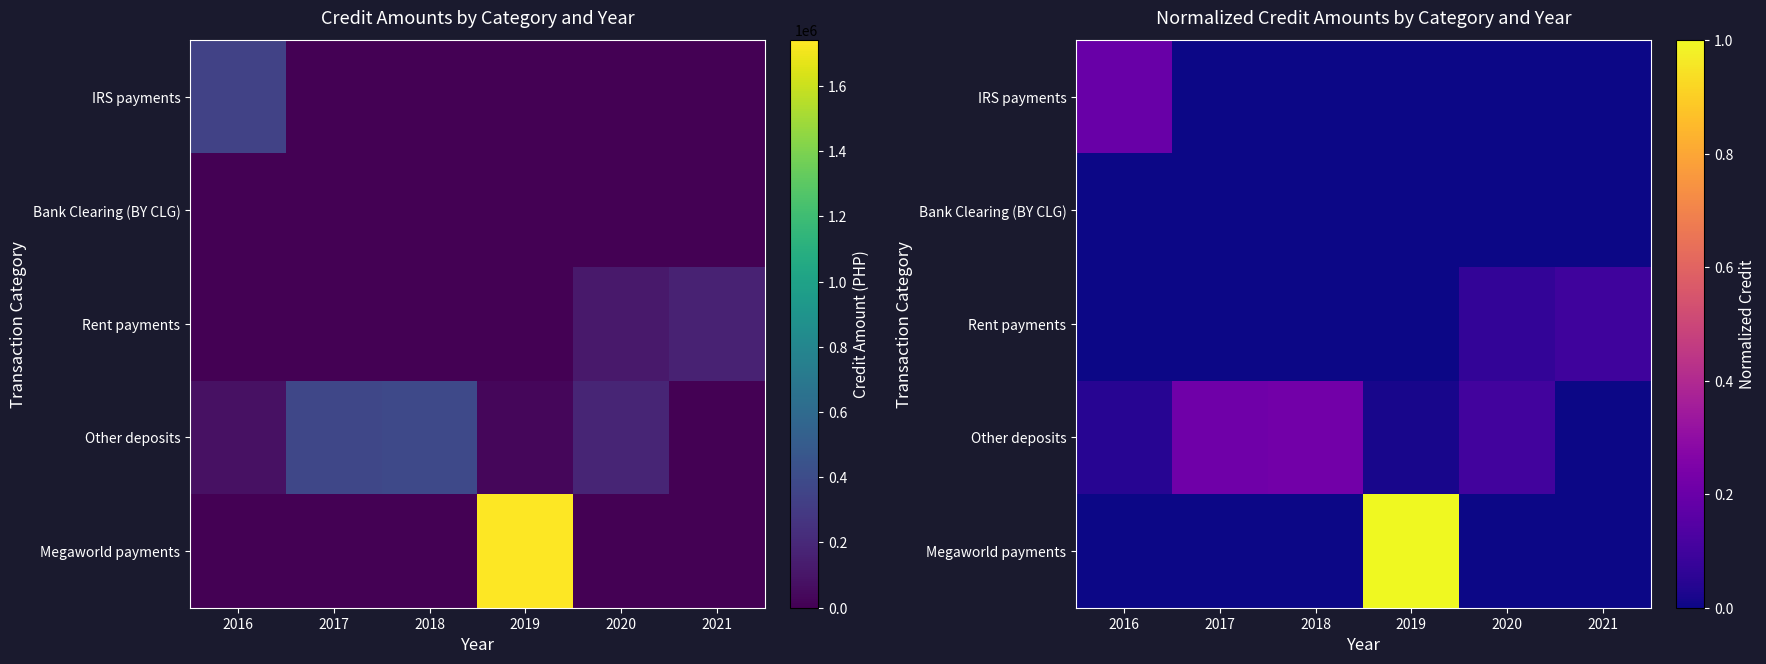

Which series has the largest total across all categories?

Megaworld payments